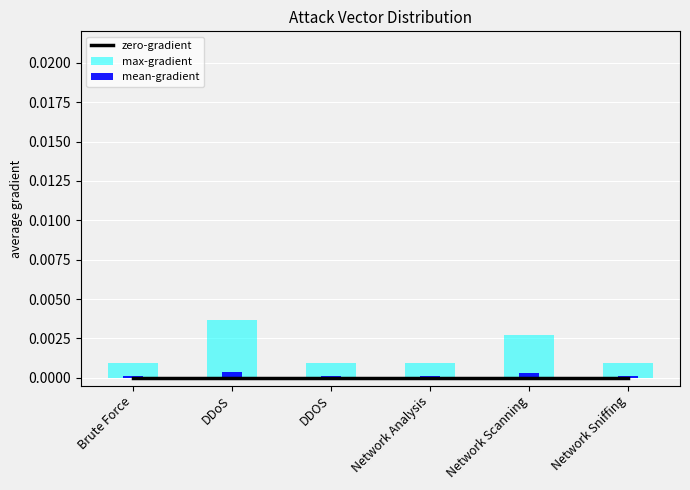

What position from the right is DDoS?

5